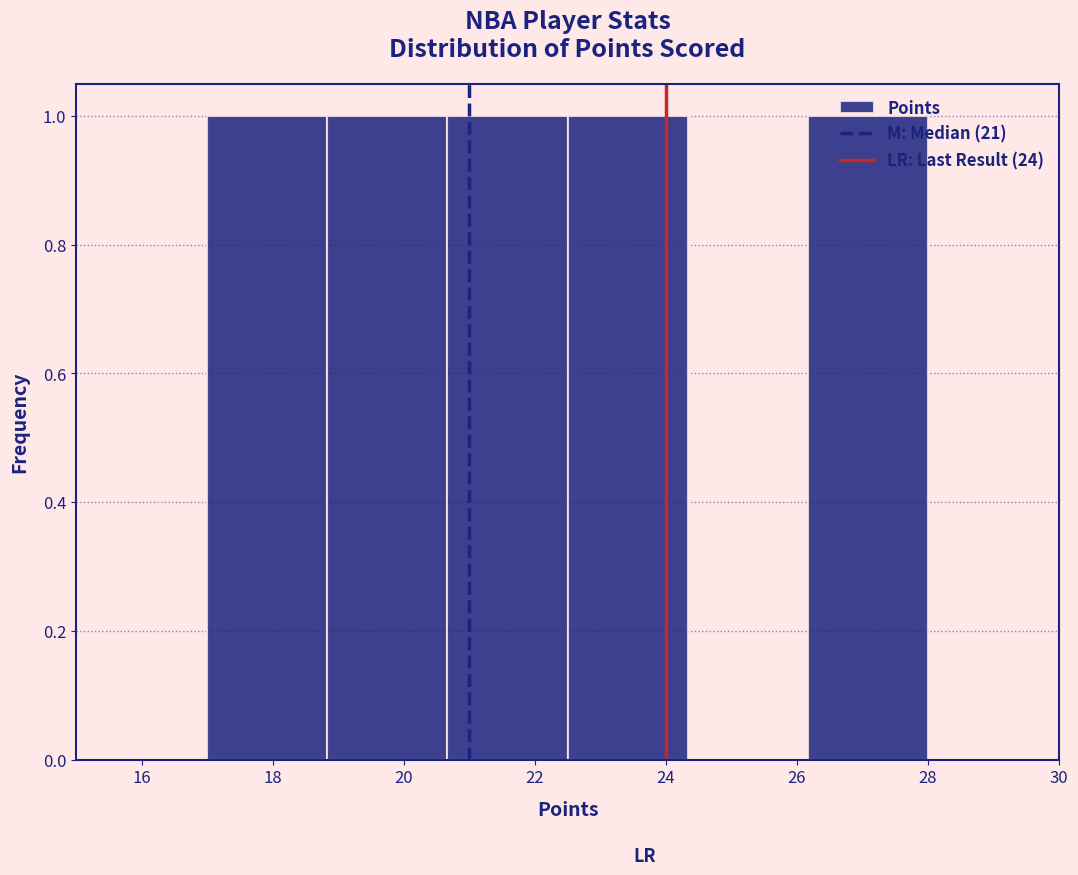

Reading left to right, list every bar in this chart as the range it spans on the x-axis followed by its height. Neither the bar edges nor the heights are printed on the chart, so give them approximately, as read against the axes.

17.0 to 18.8: 1
18.8 to 20.6: 1
20.6 to 22.6: 1
22.6 to 24.4: 1
24.4 to 26.2: 0
26.2 to 28.0: 1